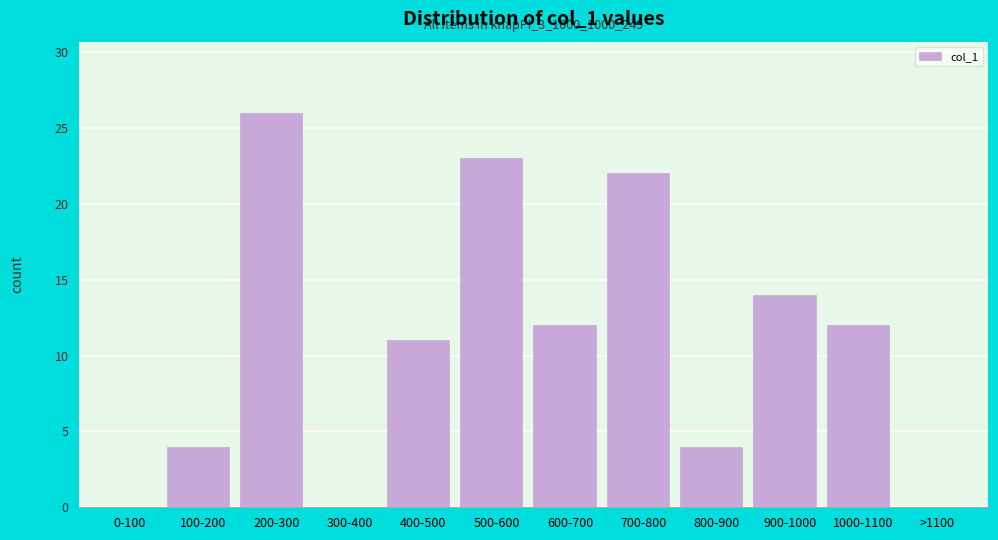

Reading right to left, transcribe all the data shown in this chart.

>1100=0	1000-1100=12	900-1000=14	800-900=4	700-800=22	600-700=12	500-600=23	400-500=11	300-400=0	200-300=26	100-200=4	0-100=0